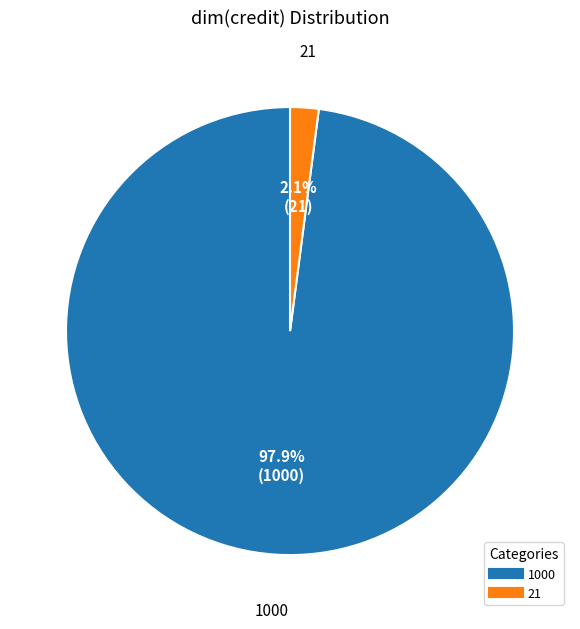

The 21 slice represents 11% of the pie. True or false?

False